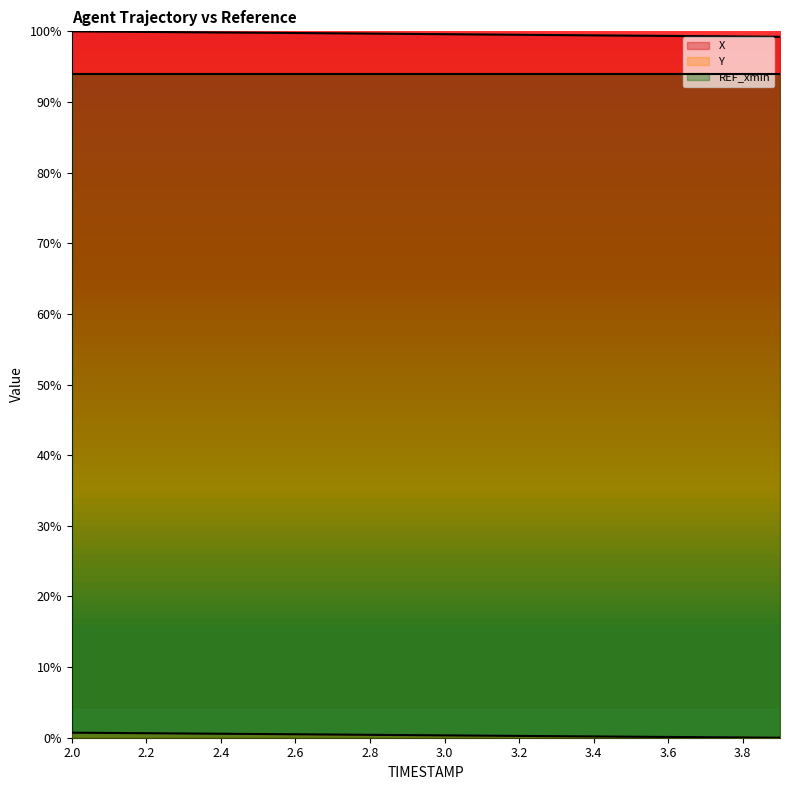

True or false: Y and X intersect in this chart.

False